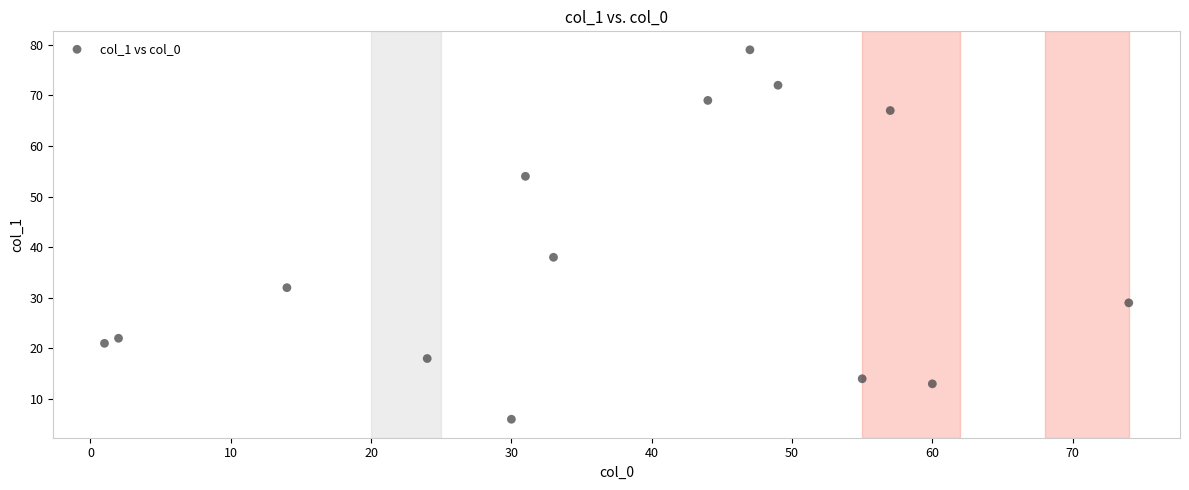

What is the range of X values (max minus min)?

73